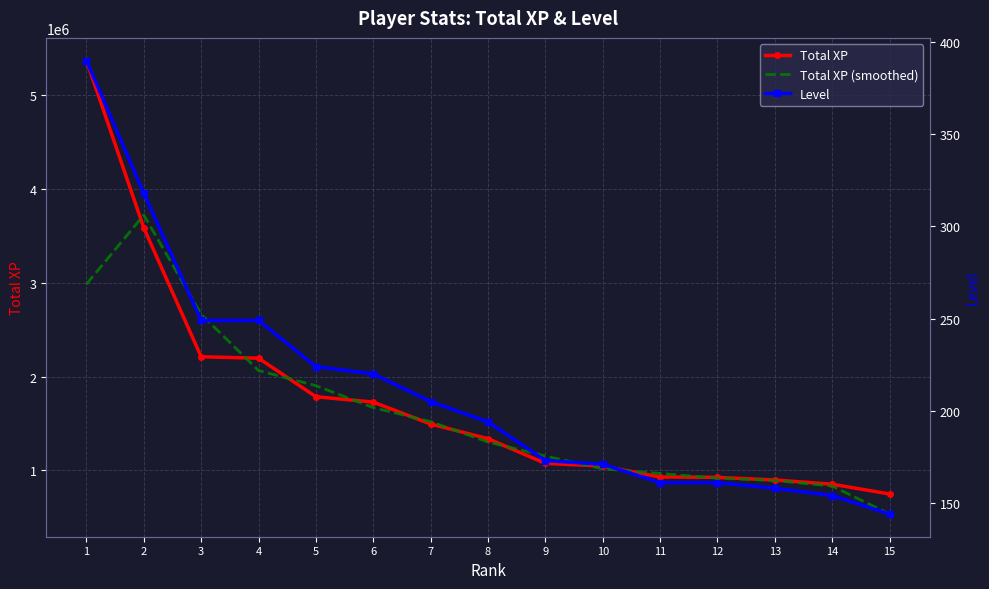

Reading right to left, what are all the values shown in this chart?

Total XP: 746737.0	850973.0	896123.0	923816.0	928219.0	1044336.0	1073295.0	1336458.0	1493492.0	1726899.0	1784646.0	2195821.0	2210732.0	3585967.0	5371576.0
Total XP (smoothed): 532570.0	831277.7	890304.0	916052.7	965457.0	1015283.3	1151363.0	1301081.7	1518949.7	1668345.7	1902455.3	2063733.0	2664173.3	3722758.3	2985847.7
Level: 144.0	154.0	158.0	161.0	161.0	171.0	173.0	194.0	205.0	220.0	224.0	249.0	249.0	318.0	390.0